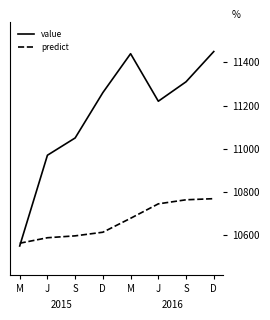

At which category does value reach its first local valley?

J